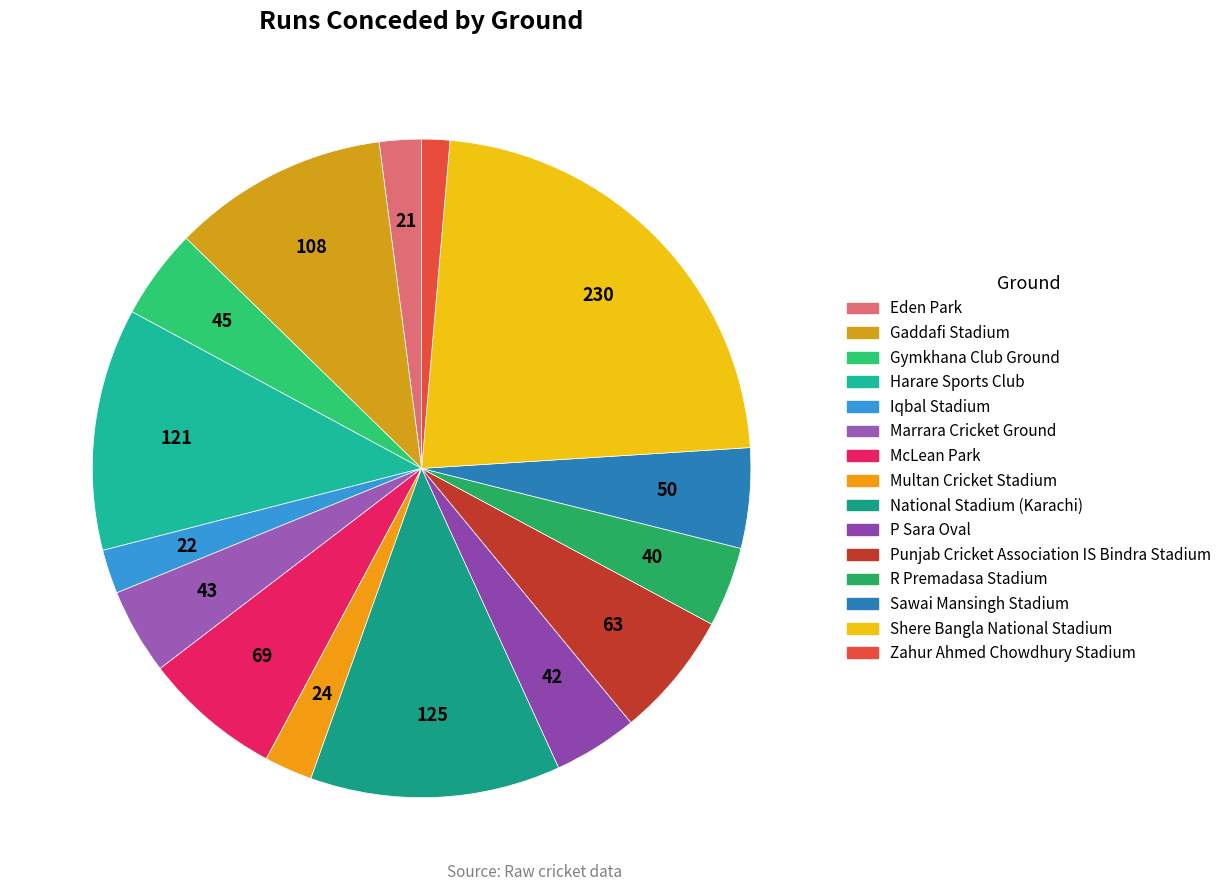

How many slices are in this pie chart?

15